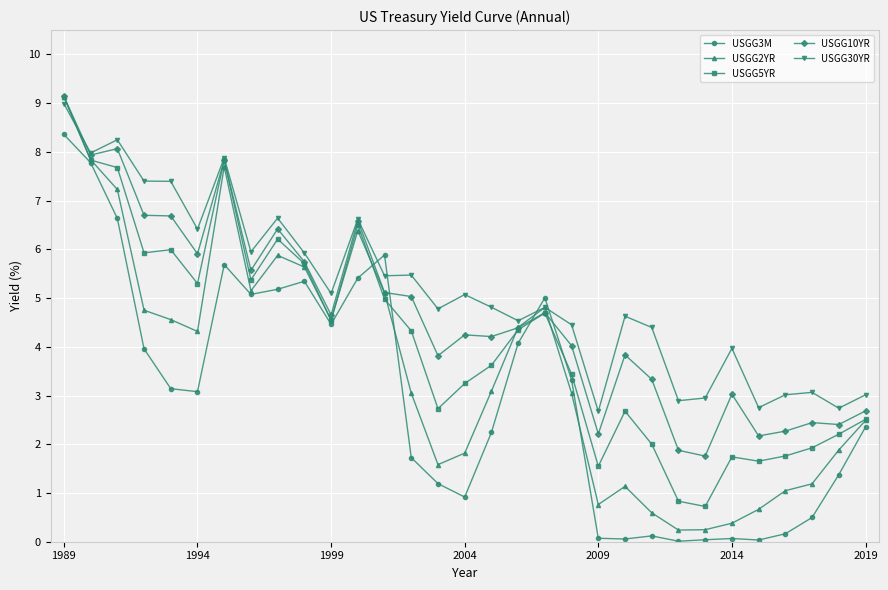

Which series has the widest spread of values?

USGG2YR